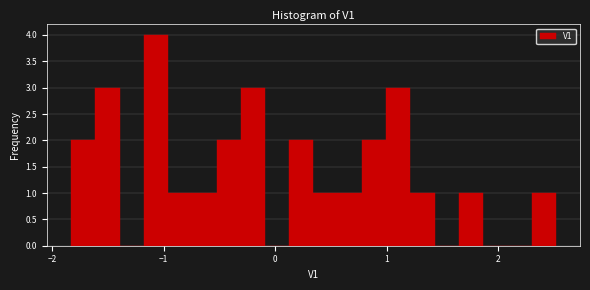

Around what value on the x-axis is the tallest bar? Give the approximate position of its centre, as read against the axis.

-1.1